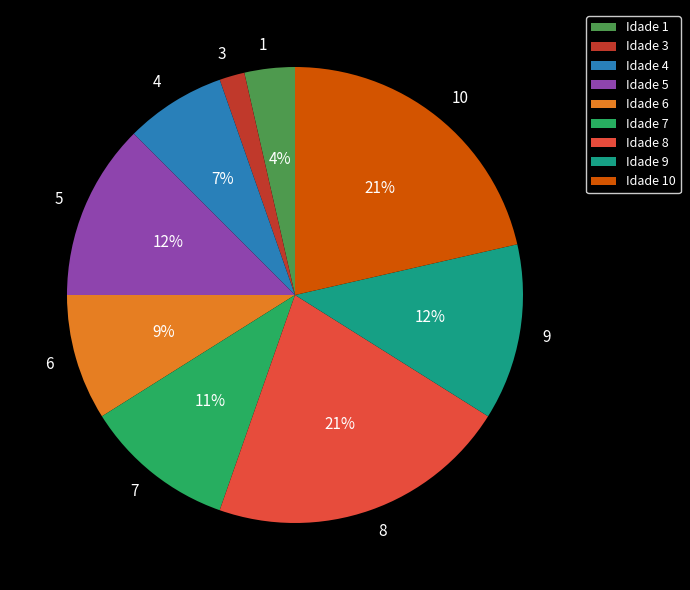

To the nearest percent, what portion does Idade 1 represent?

4%